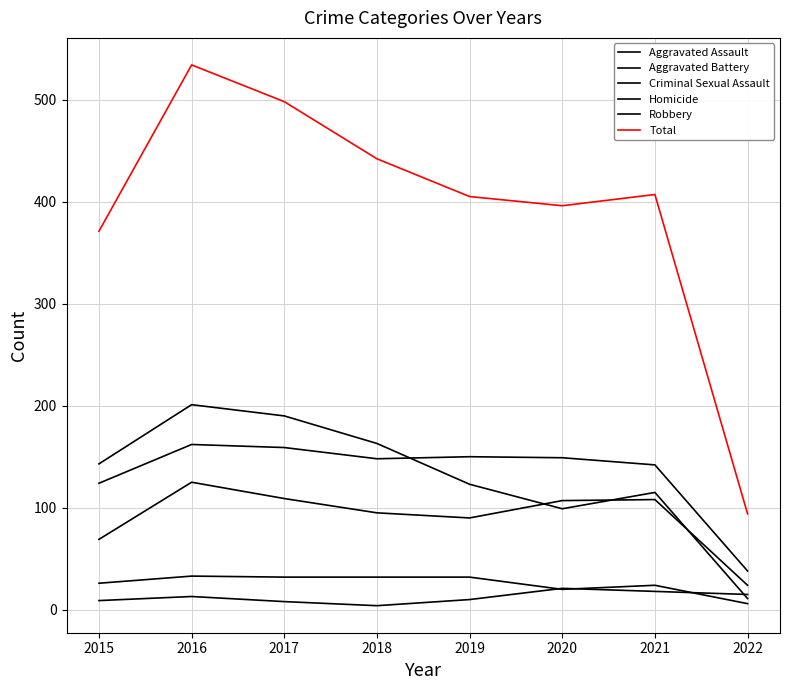

Which series changed the most between 2019 and 2020?

Robbery